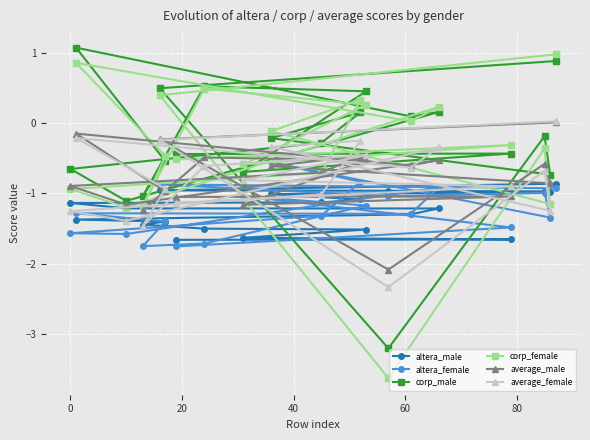

Which series has the widest spread of values?

corp_female